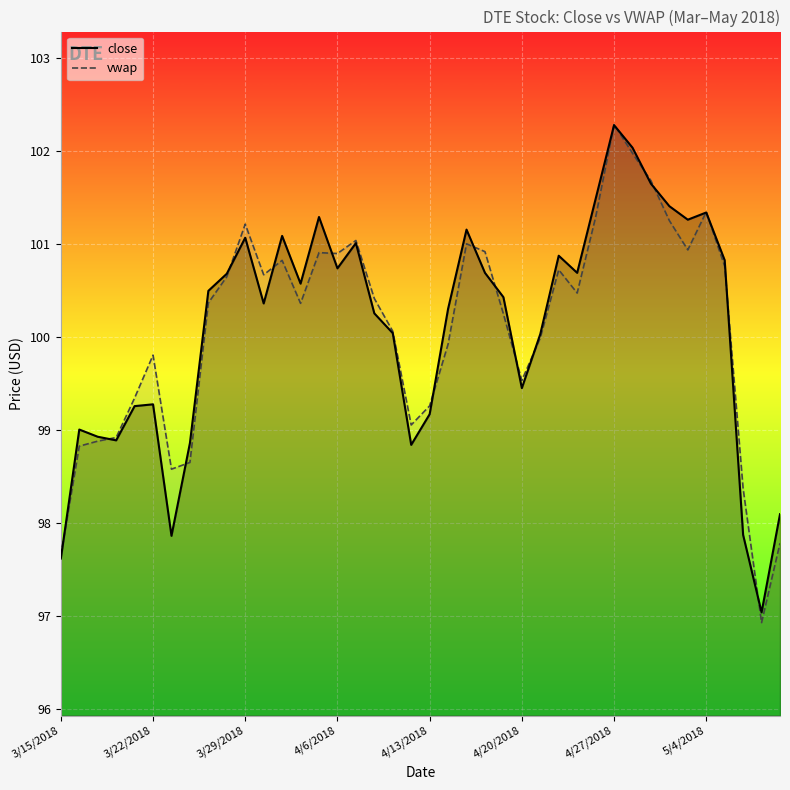

Which label corresponds to the largest value in the chart?

4/27/2018